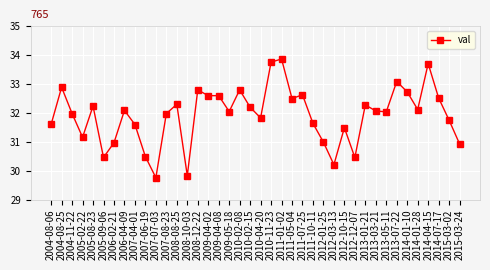

What is the maximum value shown in the chart?

33.9